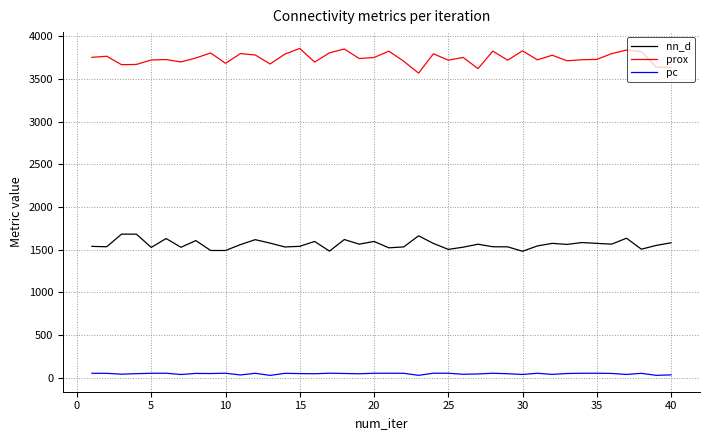

Rank the series by their maximum value, from lowest to highest.

pc, nn_d, prox